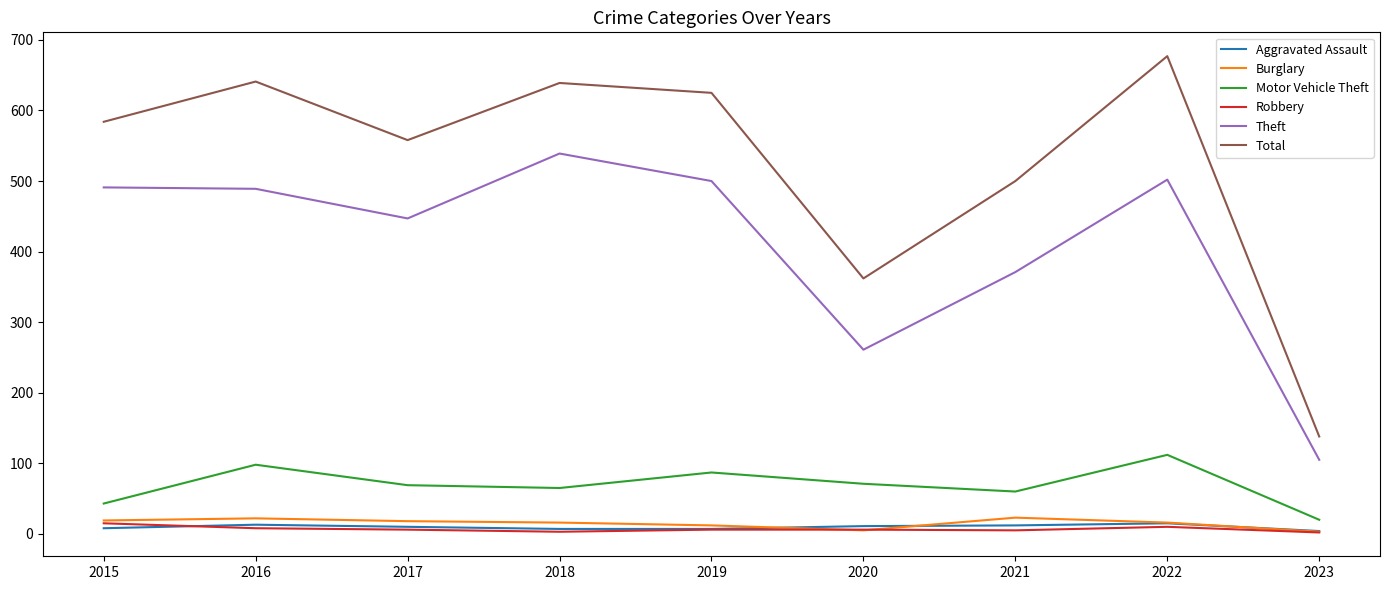

Between 2015 and 2021, which series saw the biggest shift?

Theft